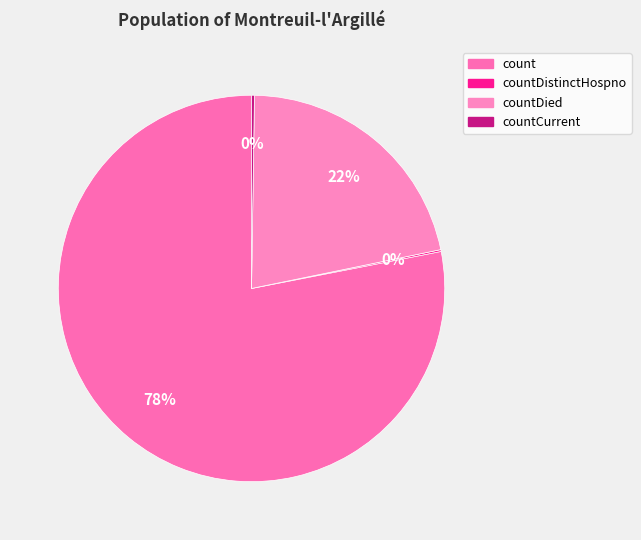

What is the largest slice in the pie chart?

count